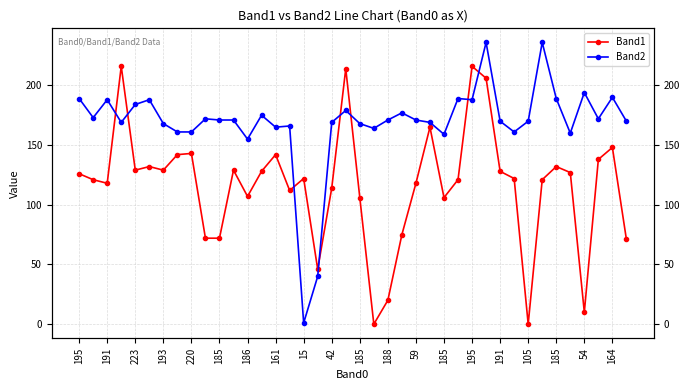

Reading left to right, what are all the values shown in this chart?

Band1: 126	121	118	216	129	132	129	142	143	72	72	129	107	128	142	112	122	46	114	214	106	0	20	75	118	165	106	121	216	206	128	122	0	121	132	127	10	138	148	71
Band2: 189	173	188	169	184	188	168	161	161	172	171	171	155	175	165	166	1	40	169	179	168	164	171	177	171	169	159	189	188	236	170	161	170	236	189	160	194	172	190	170